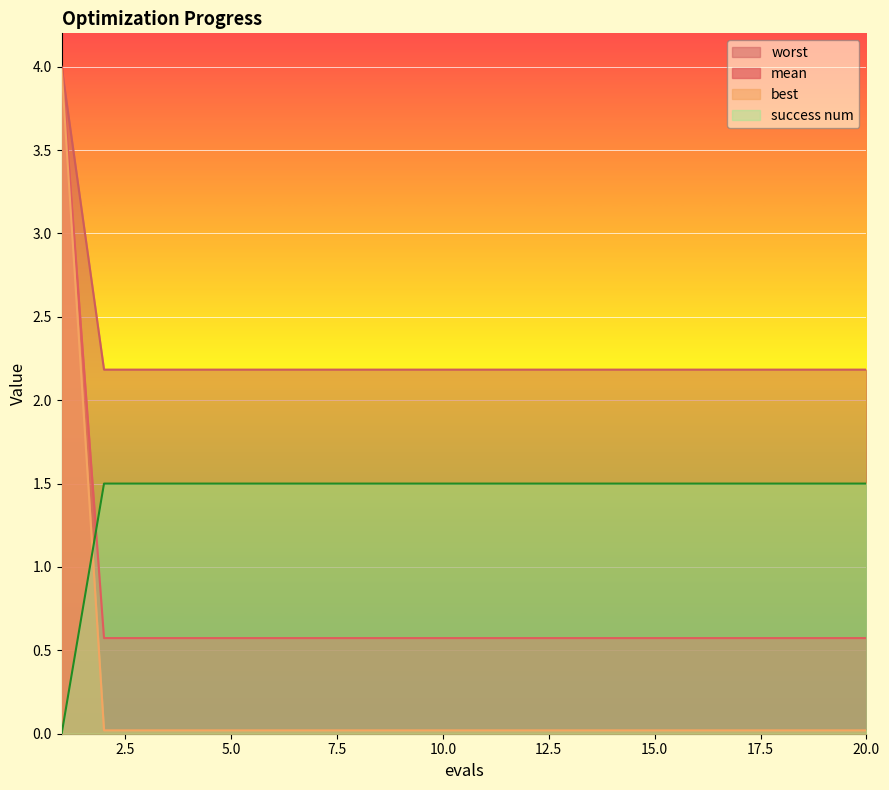

At which category is the sum across all series the highest?

1